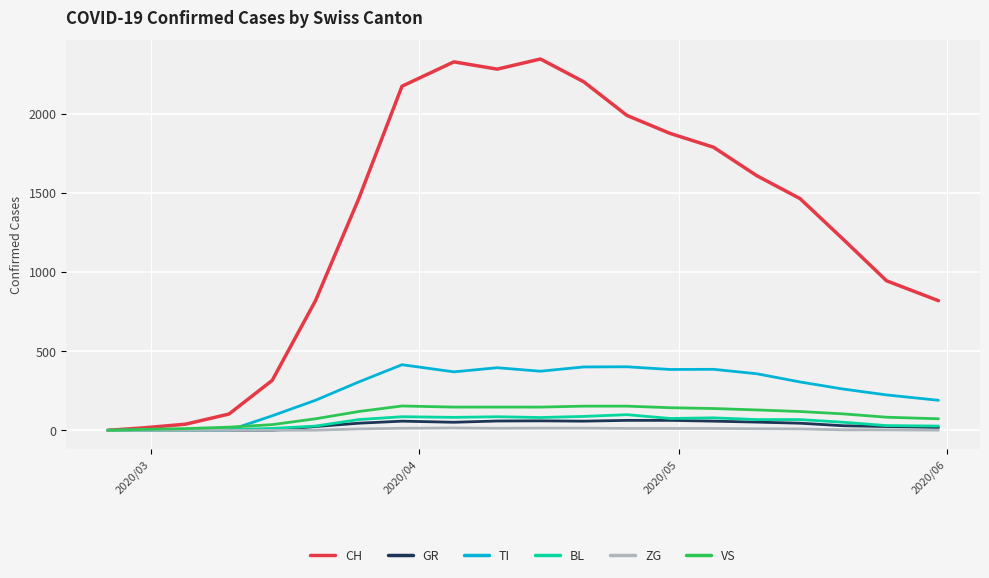

Which series has the largest range (max minus min)?

CH